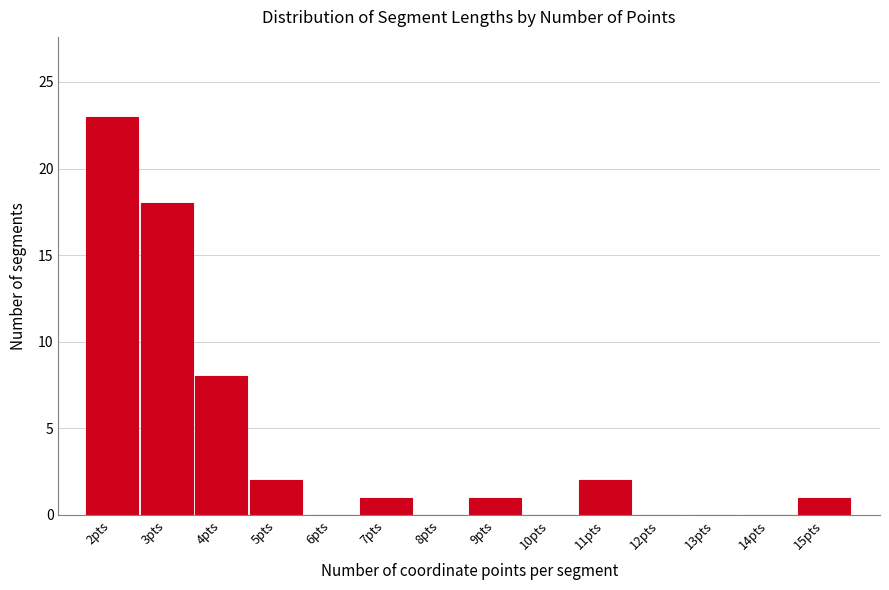

Reading left to right, list all the values displayed in this chart.

2pts=23	3pts=18	4pts=8	5pts=2	6pts=0	7pts=1	8pts=0	9pts=1	10pts=0	11pts=2	12pts=0	13pts=0	14pts=0	15pts=1